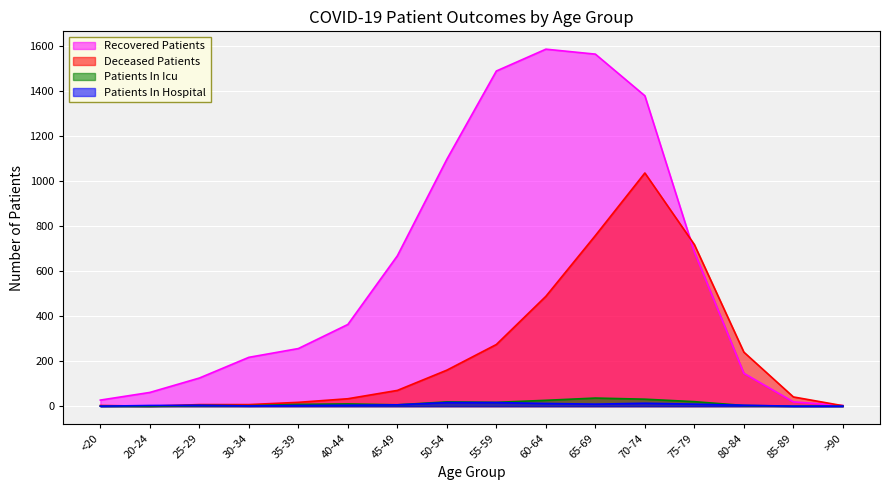

Reading right to left, transcribe all the data shown in this chart.

recovered_patients: 3	19	146	685	1379	1564	1586	1489	1097	668	363	256	217	125	61	27
deceased_patients: 2	41	240	718	1036	758	488	274	160	70	33	17	7	7	0	3
patients_in_icu: 0	0	3	20	31	36	26	17	19	6	10	8	2	3	0	0
patients_in_hospital: 0	0	4	9	13	9	12	16	16	6	4	3	1	4	3	0